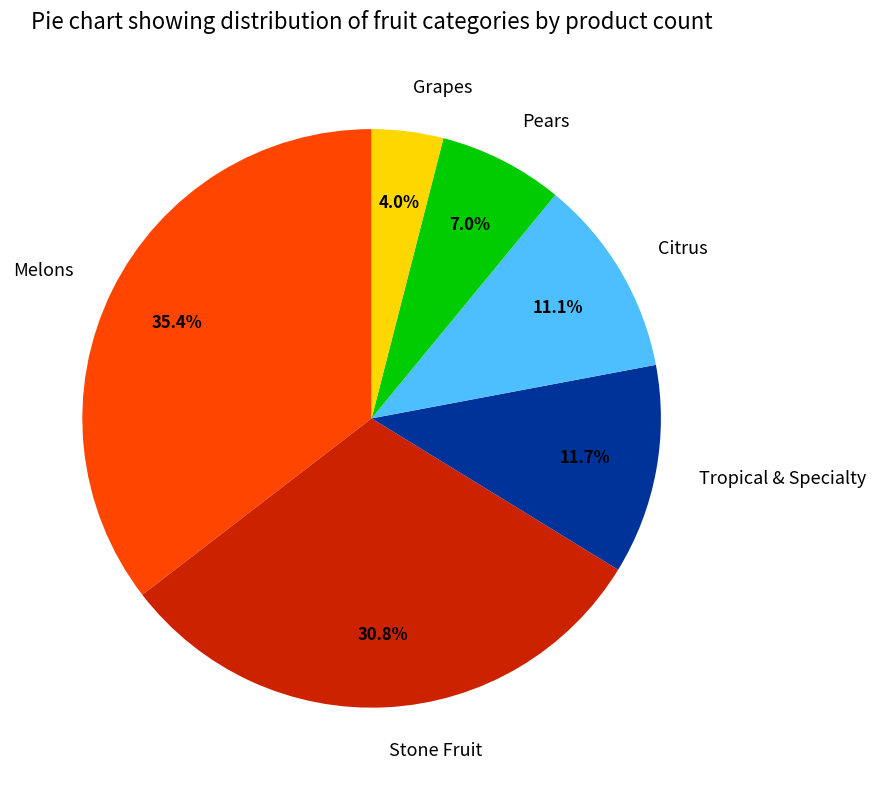

Which slice is the smallest?

Grapes